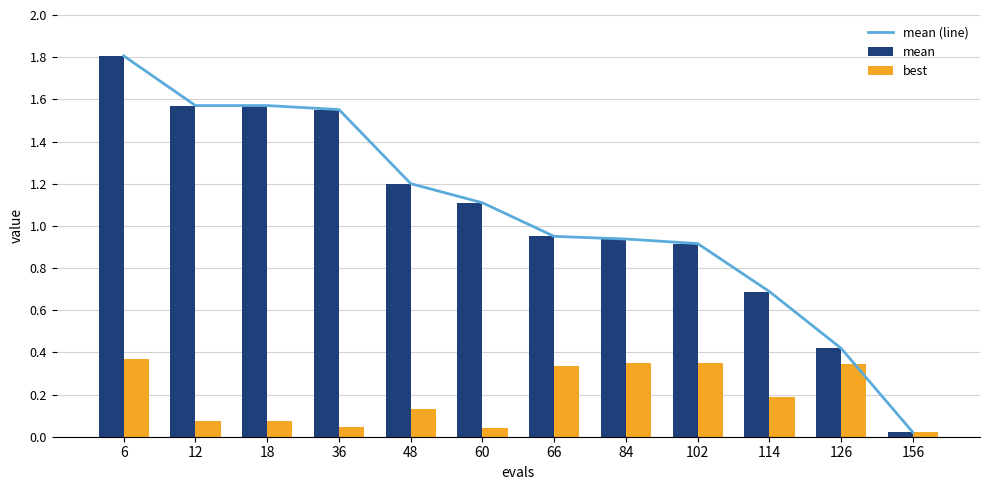

The best series shows 0.0 at 60. True or false?

False